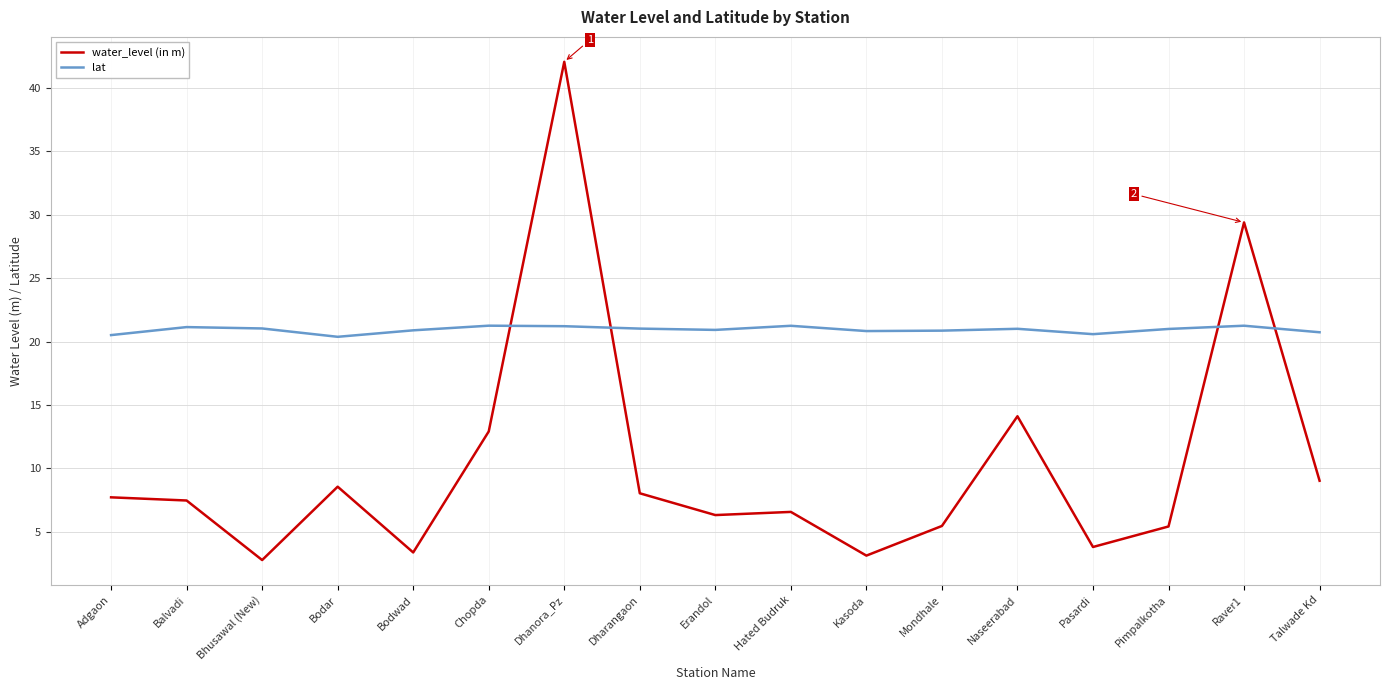

At how many categories does at least one series exceed 39?

1